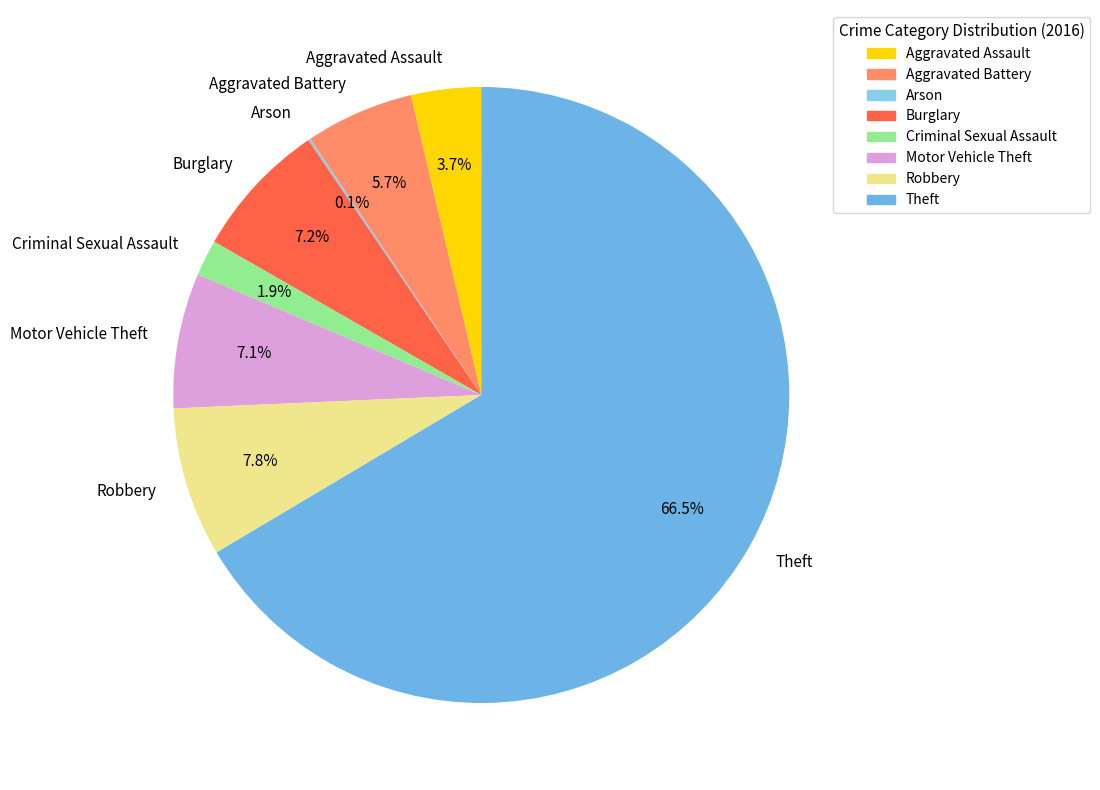

Which category has the biggest portion of the pie?

Theft